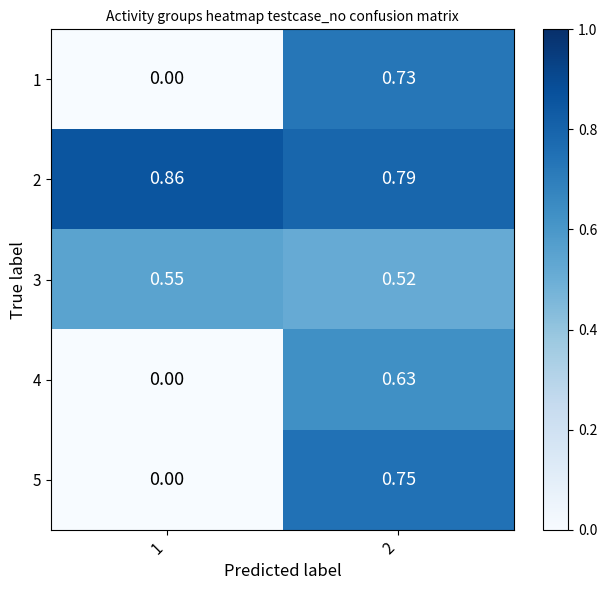

Count the number of categories in the chart.

2